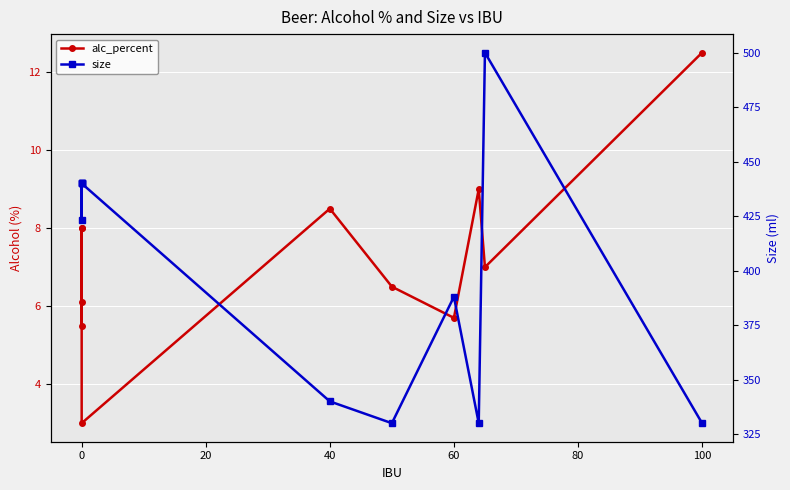

True or false: size and alc_percent intersect in this chart.

False